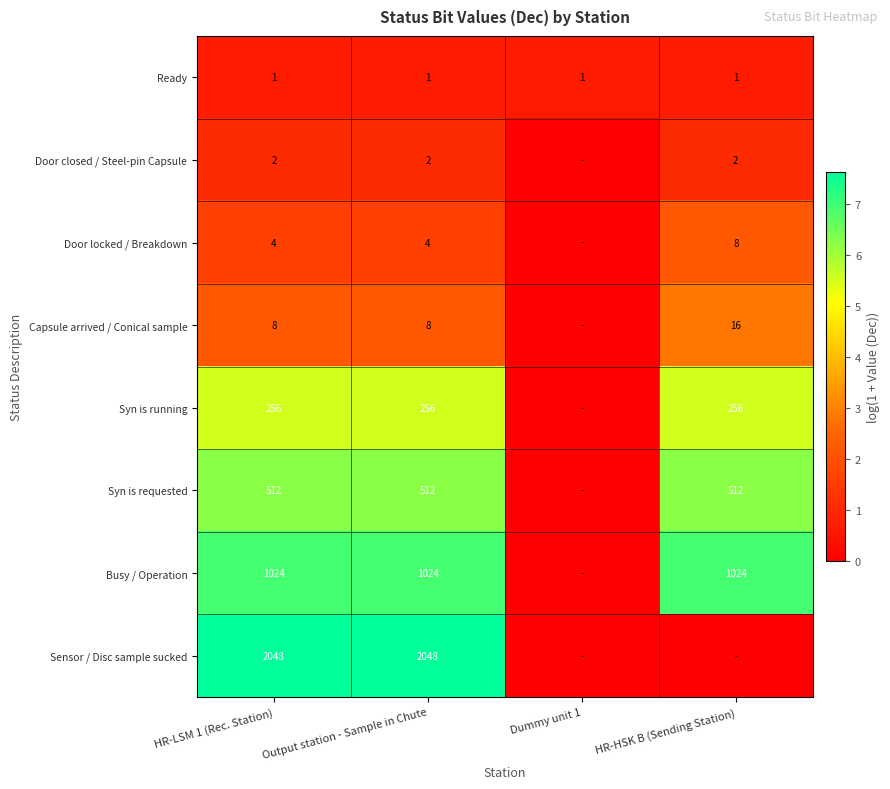

The Syn is running series shows 256 at HR-LSM 1 (Rec. Station). True or false?

True